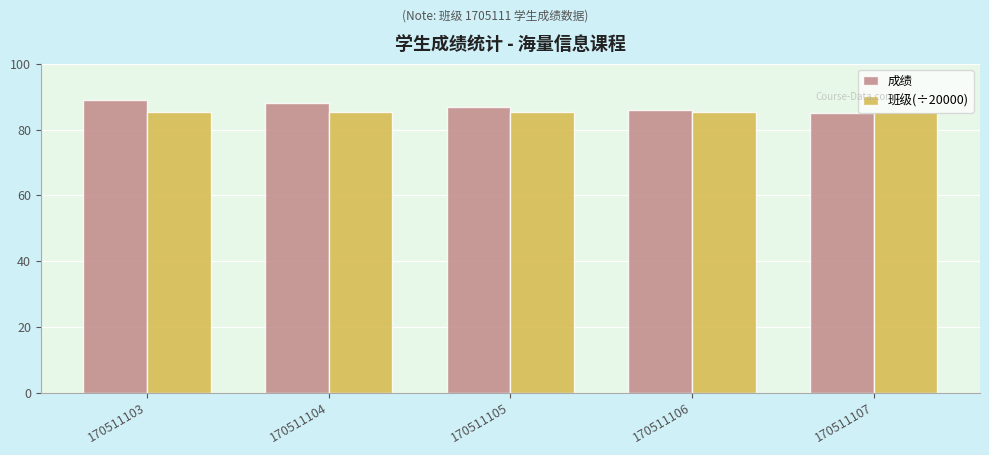

What is the difference between the highest and lowest values at 170511106?

0.7